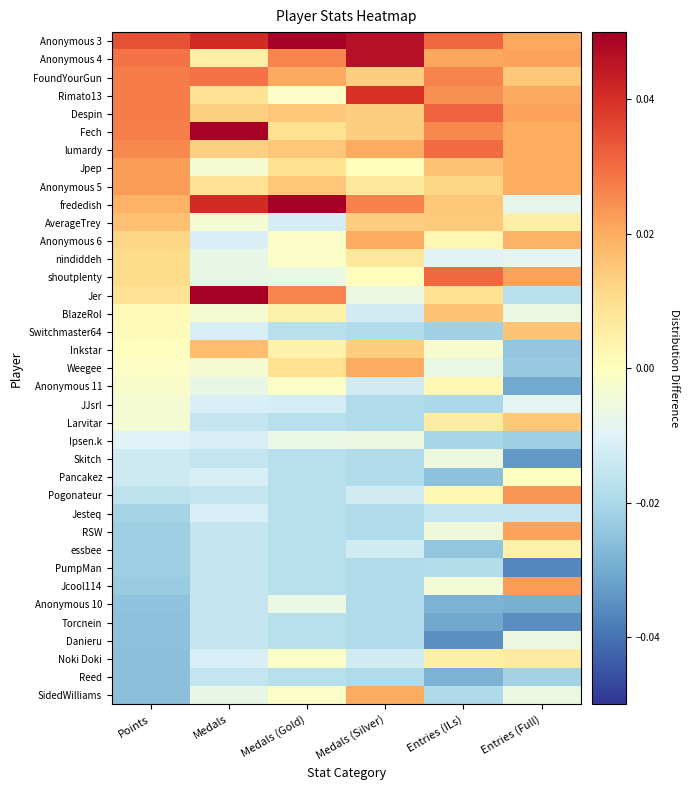

Reading left to right, extract all data points from this chart.

Anonymous 3: Points=0.0	Medals=0.0	Medals (Gold)=0.1	Medals (Silver)=0.0	Entries (ILs)=0.0	Entries (Full)=0.0
Anonymous 4: Points=0.0	Medals=0.0	Medals (Gold)=0.0	Medals (Silver)=0.0	Entries (ILs)=0.0	Entries (Full)=0.0
FoundYourGun: Points=0.0	Medals=0.0	Medals (Gold)=0.0	Medals (Silver)=0.0	Entries (ILs)=0.0	Entries (Full)=0.0
Rimato13: Points=0.0	Medals=0.0	Medals (Gold)=-0.0	Medals (Silver)=0.0	Entries (ILs)=0.0	Entries (Full)=0.0
Despin: Points=0.0	Medals=0.0	Medals (Gold)=0.0	Medals (Silver)=0.0	Entries (ILs)=0.0	Entries (Full)=0.0
Fech: Points=0.0	Medals=0.0	Medals (Gold)=0.0	Medals (Silver)=0.0	Entries (ILs)=0.0	Entries (Full)=0.0
lumardy: Points=0.0	Medals=0.0	Medals (Gold)=0.0	Medals (Silver)=0.0	Entries (ILs)=0.0	Entries (Full)=0.0
Jpep: Points=0.0	Medals=-0.0	Medals (Gold)=0.0	Medals (Silver)=0.0	Entries (ILs)=0.0	Entries (Full)=0.0
Anonymous 5: Points=0.0	Medals=0.0	Medals (Gold)=0.0	Medals (Silver)=0.0	Entries (ILs)=0.0	Entries (Full)=0.0
frededish: Points=0.0	Medals=0.0	Medals (Gold)=0.1	Medals (Silver)=0.0	Entries (ILs)=0.0	Entries (Full)=-0.0
AverageTrey: Points=0.0	Medals=-0.0	Medals (Gold)=-0.0	Medals (Silver)=0.0	Entries (ILs)=0.0	Entries (Full)=0.0
Anonymous 6: Points=0.0	Medals=-0.0	Medals (Gold)=-0.0	Medals (Silver)=0.0	Entries (ILs)=0.0	Entries (Full)=0.0
nindiddeh: Points=0.0	Medals=-0.0	Medals (Gold)=-0.0	Medals (Silver)=0.0	Entries (ILs)=-0.0	Entries (Full)=-0.0
shoutplenty: Points=0.0	Medals=-0.0	Medals (Gold)=-0.0	Medals (Silver)=0.0	Entries (ILs)=0.0	Entries (Full)=0.0
Jer: Points=0.0	Medals=0.1	Medals (Gold)=0.0	Medals (Silver)=-0.0	Entries (ILs)=0.0	Entries (Full)=-0.0
BlazeRol: Points=0.0	Medals=-0.0	Medals (Gold)=0.0	Medals (Silver)=-0.0	Entries (ILs)=0.0	Entries (Full)=-0.0
Switchmaster64: Points=0.0	Medals=-0.0	Medals (Gold)=-0.0	Medals (Silver)=-0.0	Entries (ILs)=-0.0	Entries (Full)=0.0
Inkstar: Points=0.0	Medals=0.0	Medals (Gold)=0.0	Medals (Silver)=0.0	Entries (ILs)=-0.0	Entries (Full)=-0.0
Weegee: Points=-0.0	Medals=-0.0	Medals (Gold)=0.0	Medals (Silver)=0.0	Entries (ILs)=-0.0	Entries (Full)=-0.0
Anonymous 11: Points=-0.0	Medals=-0.0	Medals (Gold)=-0.0	Medals (Silver)=-0.0	Entries (ILs)=0.0	Entries (Full)=-0.0
JJsrl: Points=-0.0	Medals=-0.0	Medals (Gold)=-0.0	Medals (Silver)=-0.0	Entries (ILs)=-0.0	Entries (Full)=-0.0
Larvitar: Points=-0.0	Medals=-0.0	Medals (Gold)=-0.0	Medals (Silver)=-0.0	Entries (ILs)=0.0	Entries (Full)=0.0
Ipsen.k: Points=-0.0	Medals=-0.0	Medals (Gold)=-0.0	Medals (Silver)=-0.0	Entries (ILs)=-0.0	Entries (Full)=-0.0
Skitch: Points=-0.0	Medals=-0.0	Medals (Gold)=-0.0	Medals (Silver)=-0.0	Entries (ILs)=-0.0	Entries (Full)=-0.0
Pancakez: Points=-0.0	Medals=-0.0	Medals (Gold)=-0.0	Medals (Silver)=-0.0	Entries (ILs)=-0.0	Entries (Full)=-0.0
Pogonateur: Points=-0.0	Medals=-0.0	Medals (Gold)=-0.0	Medals (Silver)=-0.0	Entries (ILs)=0.0	Entries (Full)=0.0
Jesteq: Points=-0.0	Medals=-0.0	Medals (Gold)=-0.0	Medals (Silver)=-0.0	Entries (ILs)=-0.0	Entries (Full)=-0.0
RSW: Points=-0.0	Medals=-0.0	Medals (Gold)=-0.0	Medals (Silver)=-0.0	Entries (ILs)=-0.0	Entries (Full)=0.0
essbee: Points=-0.0	Medals=-0.0	Medals (Gold)=-0.0	Medals (Silver)=-0.0	Entries (ILs)=-0.0	Entries (Full)=0.0
PumpMan: Points=-0.0	Medals=-0.0	Medals (Gold)=-0.0	Medals (Silver)=-0.0	Entries (ILs)=-0.0	Entries (Full)=-0.0
Jcool114: Points=-0.0	Medals=-0.0	Medals (Gold)=-0.0	Medals (Silver)=-0.0	Entries (ILs)=-0.0	Entries (Full)=0.0
Anonymous 10: Points=-0.0	Medals=-0.0	Medals (Gold)=-0.0	Medals (Silver)=-0.0	Entries (ILs)=-0.0	Entries (Full)=-0.0
Torcnein: Points=-0.0	Medals=-0.0	Medals (Gold)=-0.0	Medals (Silver)=-0.0	Entries (ILs)=-0.0	Entries (Full)=-0.0
Danieru: Points=-0.0	Medals=-0.0	Medals (Gold)=-0.0	Medals (Silver)=-0.0	Entries (ILs)=-0.0	Entries (Full)=-0.0
Noki Doki: Points=-0.0	Medals=-0.0	Medals (Gold)=-0.0	Medals (Silver)=-0.0	Entries (ILs)=0.0	Entries (Full)=0.0
Reed: Points=-0.0	Medals=-0.0	Medals (Gold)=-0.0	Medals (Silver)=-0.0	Entries (ILs)=-0.0	Entries (Full)=-0.0
SidedWilliams: Points=-0.0	Medals=-0.0	Medals (Gold)=-0.0	Medals (Silver)=0.0	Entries (ILs)=-0.0	Entries (Full)=-0.0